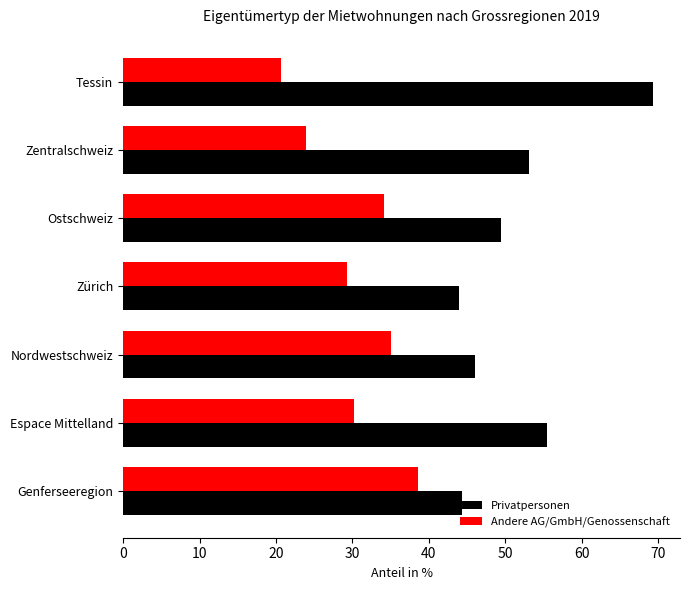

The Privatpersonen series shows 73.6 at Espace Mittelland. True or false?

False